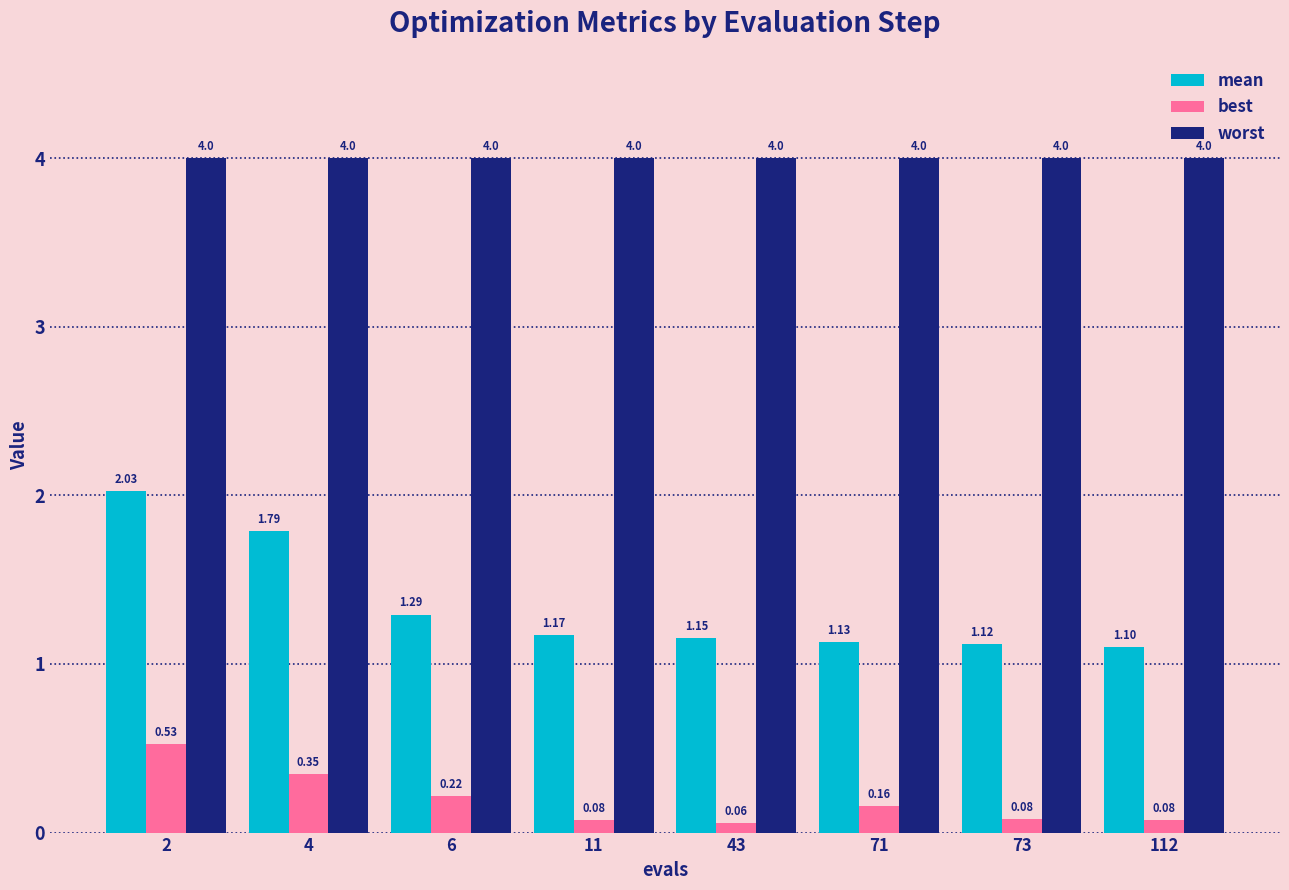

Which series has the largest total across all categories?

worst